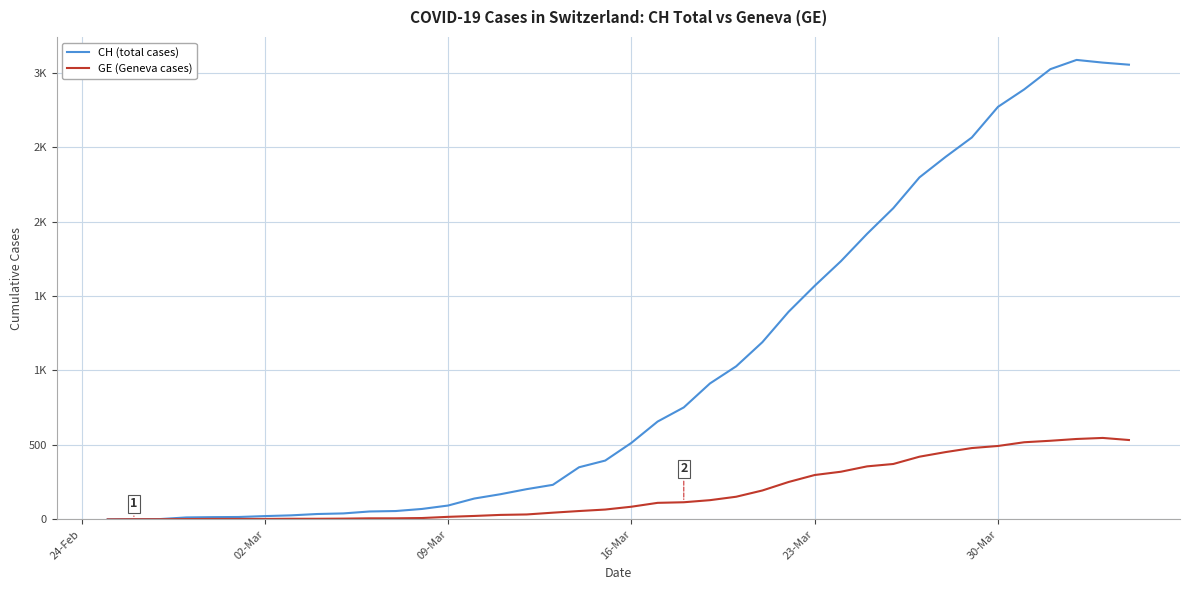

True or false: GE (Geneva cases) and CH (total cases) intersect in this chart.

False